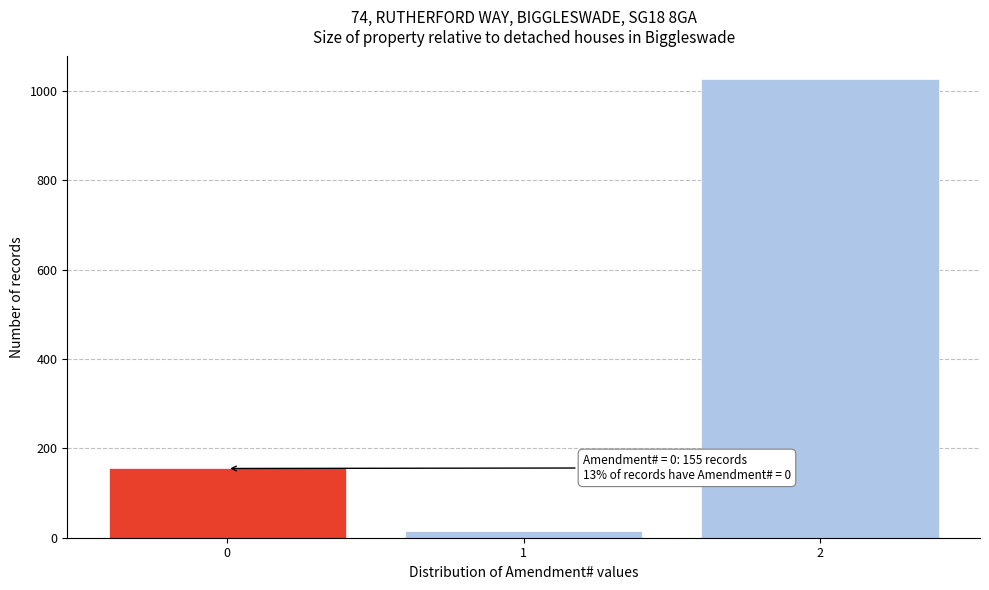

Reading left to right, list all the values displayed in this chart.

0=155	1=16	2=1026